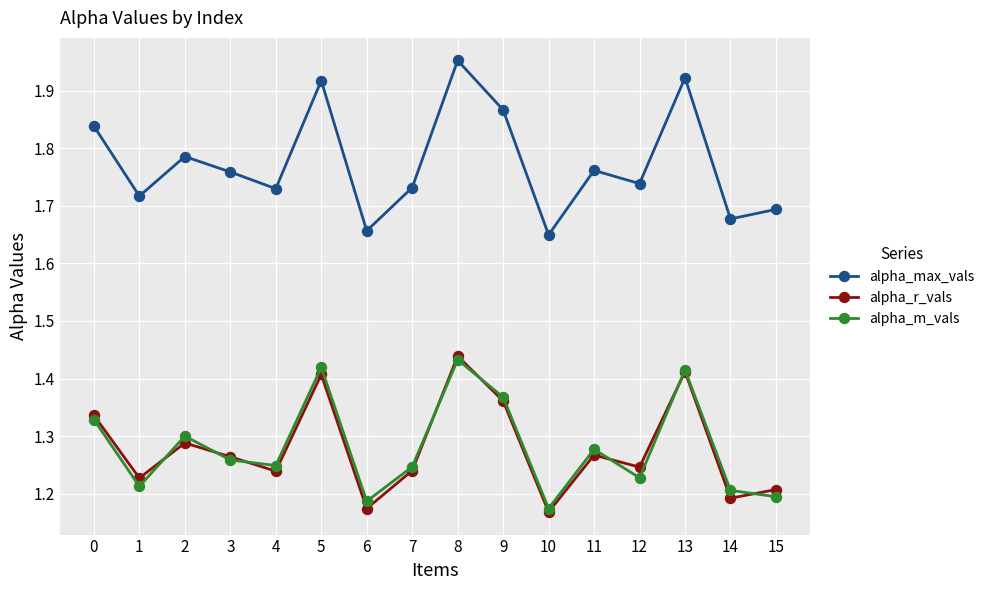

True or false: alpha_r_vals and alpha_m_vals cross at least once.

True